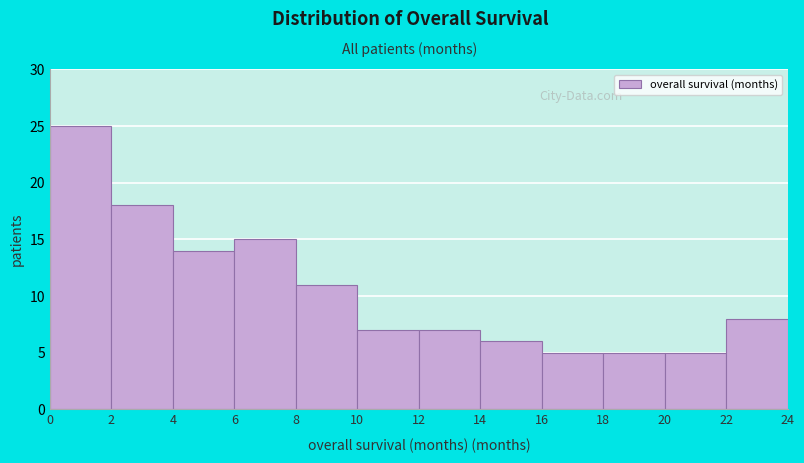

Reading left to right, transcribe this chart: for each bar, give the range it covers on the x-axis and its height. The values are not printed on the chart, so give them approximately, as read against the axis.

0 to 2: 25
2 to 4: 18
4 to 6: 14
6 to 8: 15
8 to 10: 11
10 to 12: 7
12 to 14: 7
14 to 16: 6
16 to 18: 5
18 to 20: 5
20 to 22: 5
22 to 24: 8